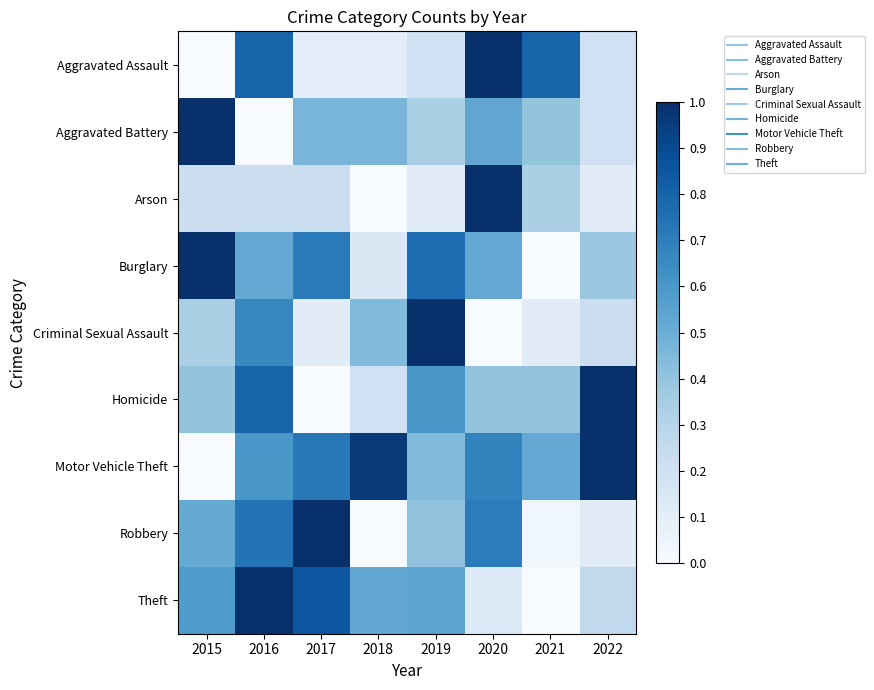

What is the greatest value displayed?

1.0